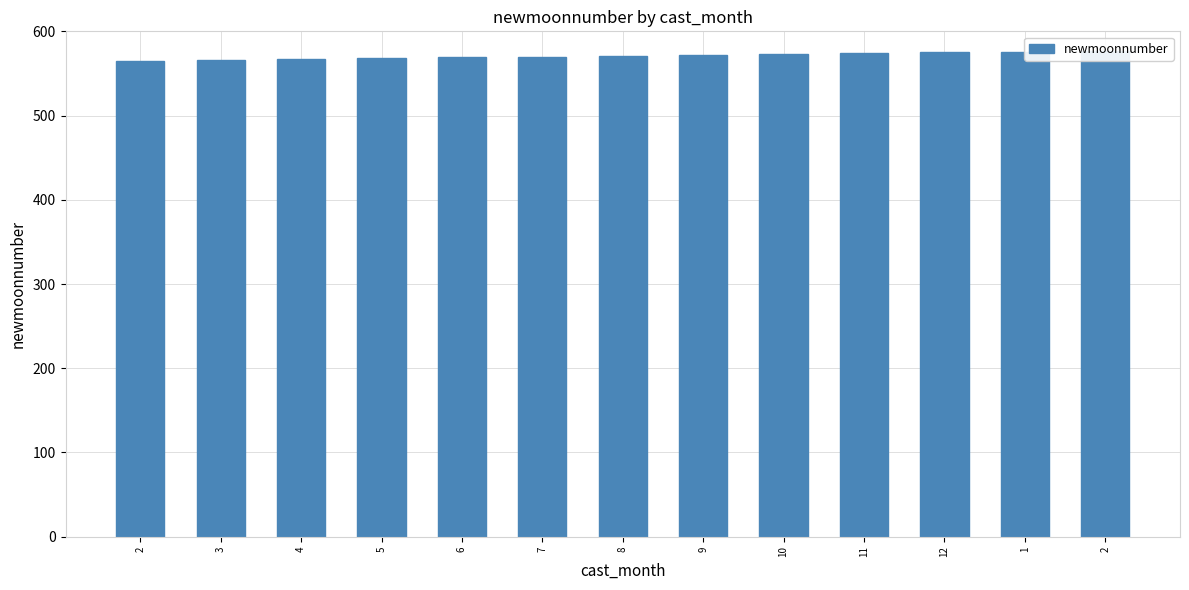

Which category has the lowest value across all series?

2